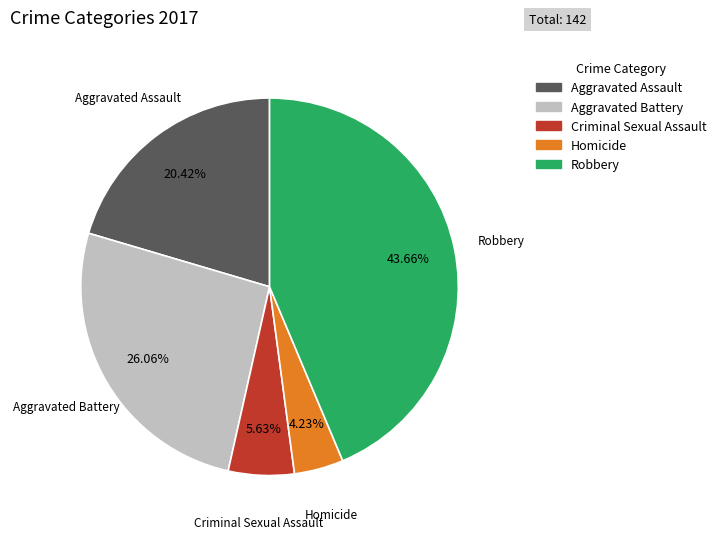

Does Robbery represent more than half of the total?

No